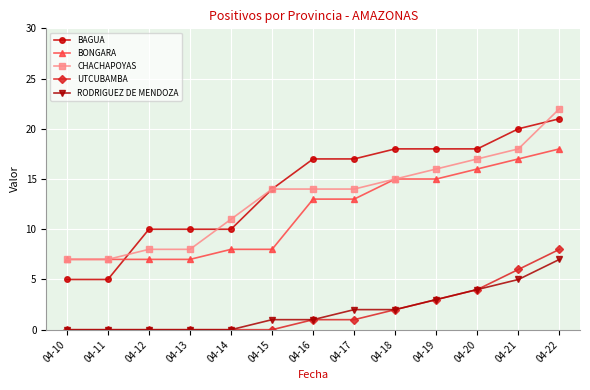

Which series changed the most between 04-10 and 04-22?

BAGUA